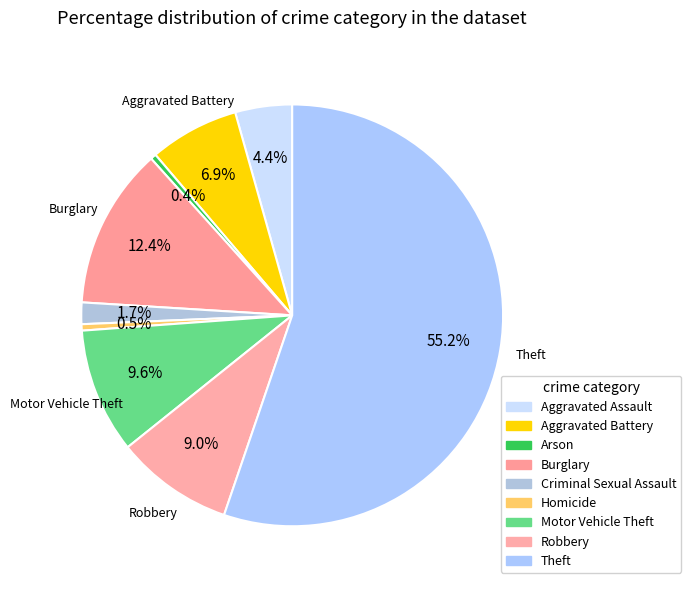

To the nearest percent, what is the combined percentage of Motor Vehicle Theft and Burglary?

22%